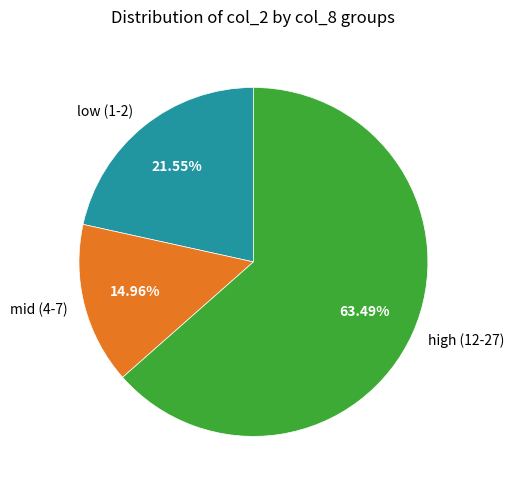

Combined, do high (12-27) and mid (4-7) account for over 50%?

Yes